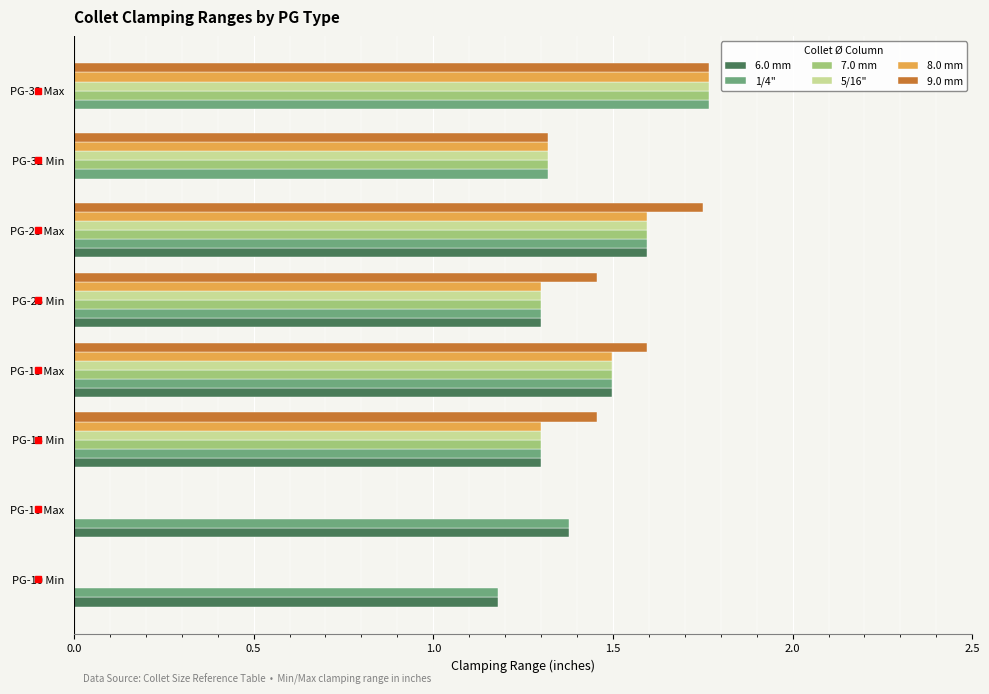

What is the total value across all series at PG-15 Max?

9.1